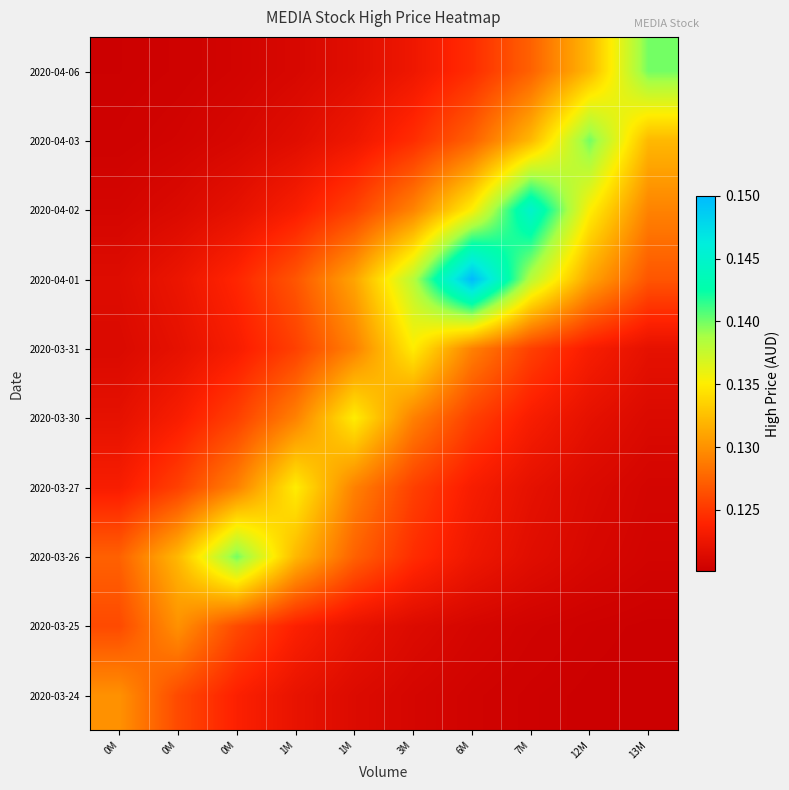

Reading left to right, transcribe all the data shown in this chart.

2020-03-24: 0M=0.1	0M=0.1	0M=0.1	1M=0.1	1M=0.1	3M=0.1	6M=0.1	7M=0.1	12M=0.1	13M=0.1
2020-03-25: 0M=0.1	0M=0.1	0M=0.1	1M=0.1	1M=0.1	3M=0.1	6M=0.1	7M=0.1	12M=0.1	13M=0.1
2020-03-26: 0M=0.1	0M=0.1	0M=0.1	1M=0.1	1M=0.1	3M=0.1	6M=0.1	7M=0.1	12M=0.1	13M=0.1
2020-03-27: 0M=0.1	0M=0.1	0M=0.1	1M=0.1	1M=0.1	3M=0.1	6M=0.1	7M=0.1	12M=0.1	13M=0.1
2020-03-30: 0M=0.1	0M=0.1	0M=0.1	1M=0.1	1M=0.1	3M=0.1	6M=0.1	7M=0.1	12M=0.1	13M=0.1
2020-03-31: 0M=0.1	0M=0.1	0M=0.1	1M=0.1	1M=0.1	3M=0.1	6M=0.1	7M=0.1	12M=0.1	13M=0.1
2020-04-01: 0M=0.1	0M=0.1	0M=0.1	1M=0.1	1M=0.1	3M=0.1	6M=0.1	7M=0.1	12M=0.1	13M=0.1
2020-04-02: 0M=0.1	0M=0.1	0M=0.1	1M=0.1	1M=0.1	3M=0.1	6M=0.1	7M=0.1	12M=0.1	13M=0.1
2020-04-03: 0M=0.1	0M=0.1	0M=0.1	1M=0.1	1M=0.1	3M=0.1	6M=0.1	7M=0.1	12M=0.1	13M=0.1
2020-04-06: 0M=0.1	0M=0.1	0M=0.1	1M=0.1	1M=0.1	3M=0.1	6M=0.1	7M=0.1	12M=0.1	13M=0.1